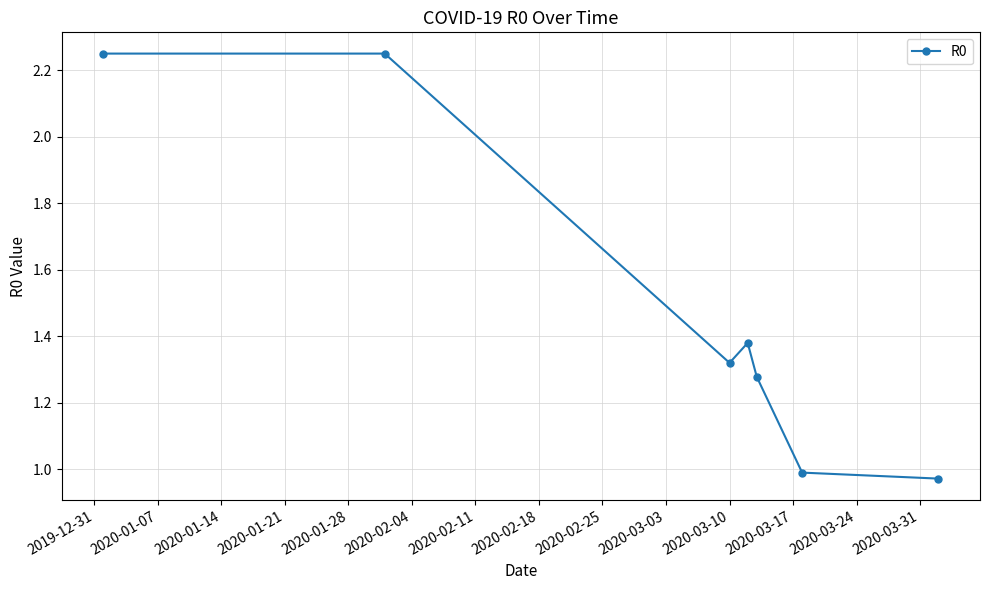

True or false: there are more than 0 points higher than both neighbors.

True